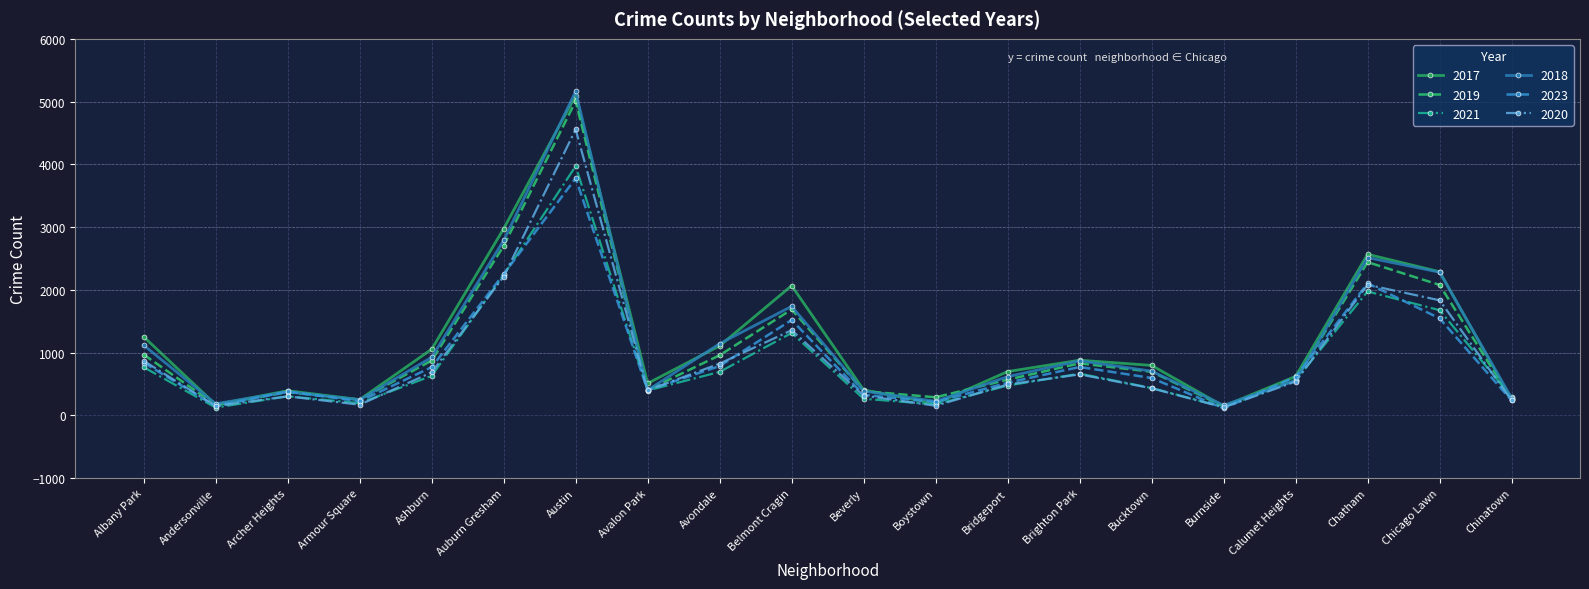

What is the label of the 14th point from the right?

Austin